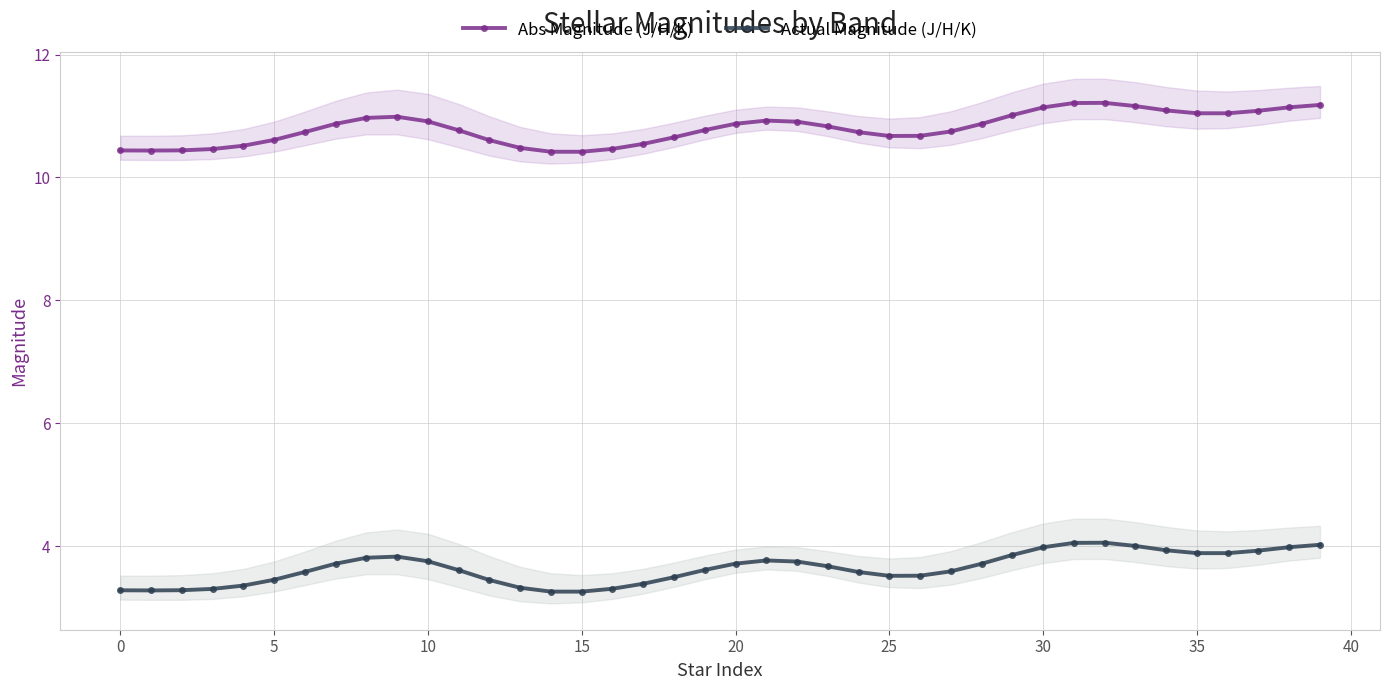

True or false: Abs Magnitude (J/H/K) and Actual Magnitude (J/H/K) cross at least once.

False